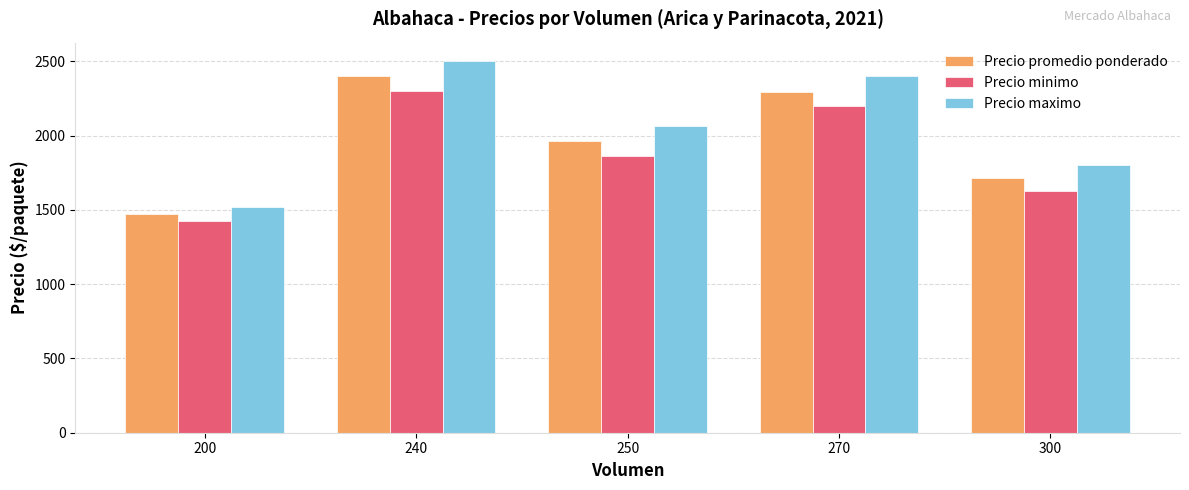

At which label is Precio promedio ponderado closest to 1935?

250